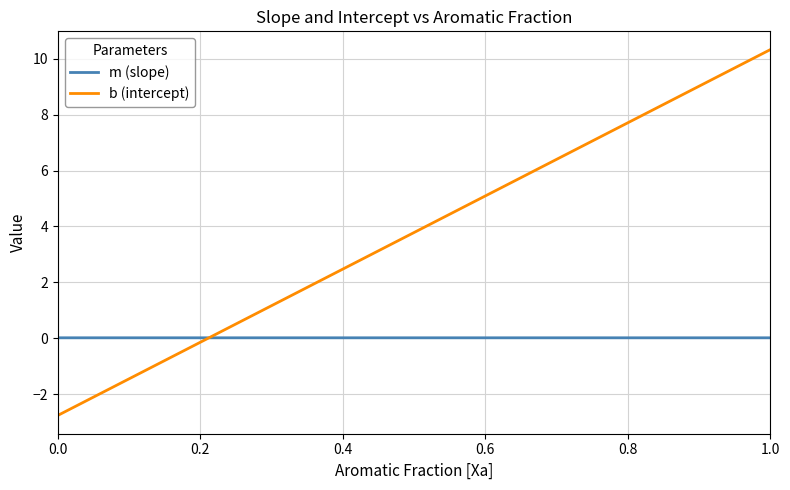

After their last crossing, which series has the higher values: m (slope) or b (intercept)?

b (intercept)